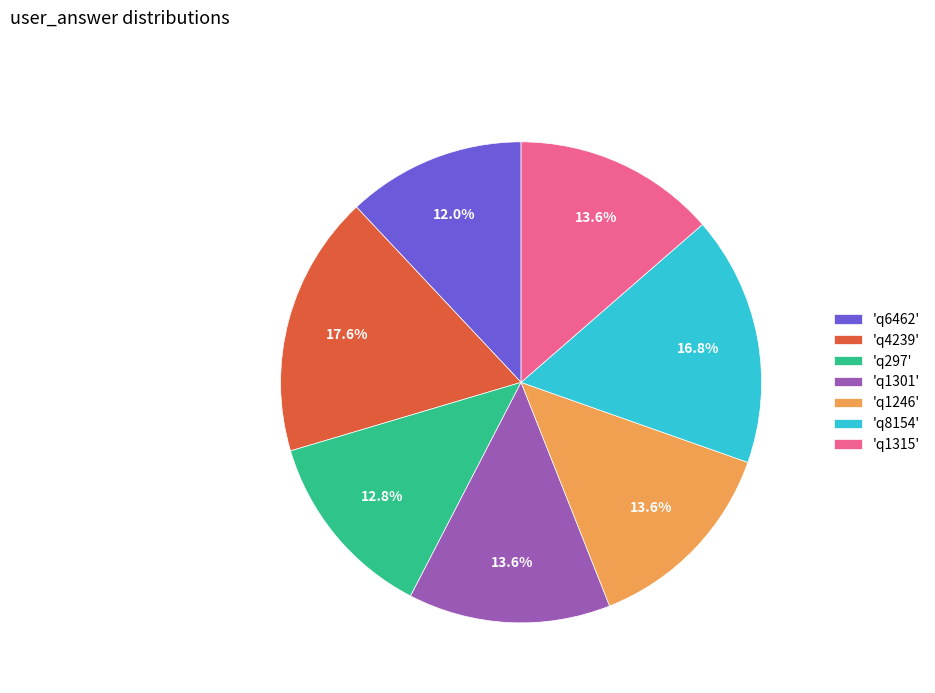

What percentage do 'q1315' and 'q6462' together represent?

25.6%